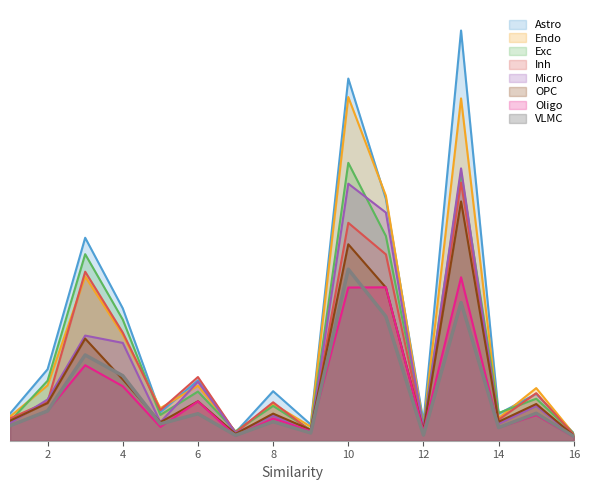

What is the greatest value displayed?

62.5